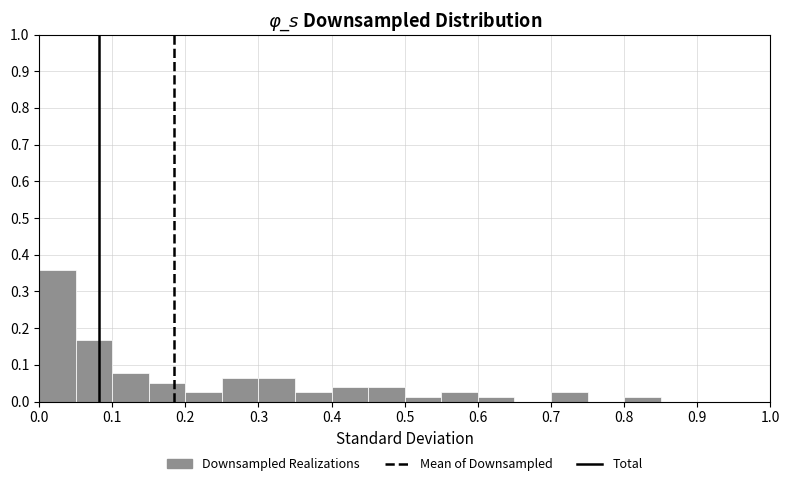

Over which range of the x-axis is the bar tallest?

0.00 to 0.05